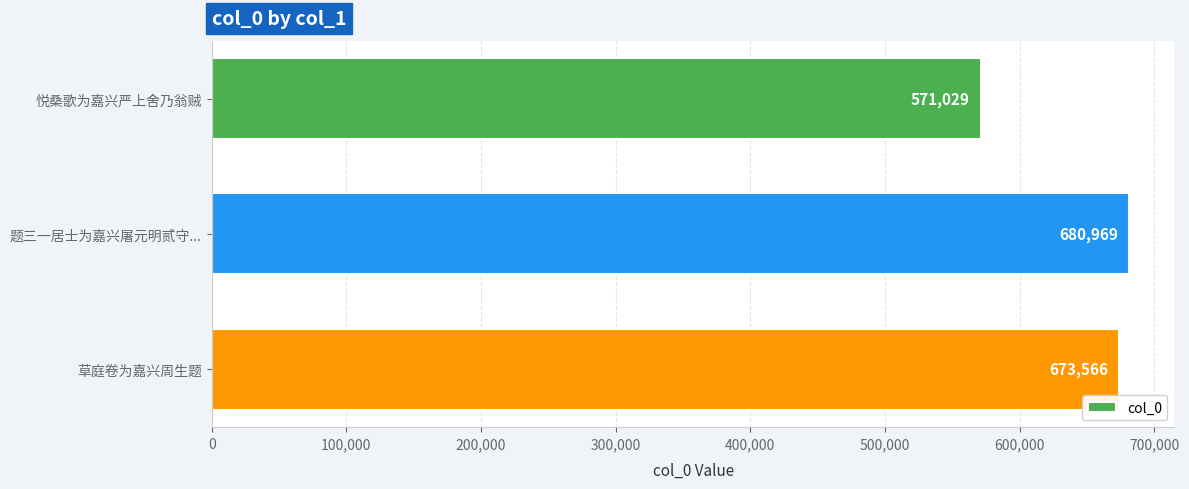

Is it true that the value at 草庭卷为嘉兴周生题 is 673566?

True